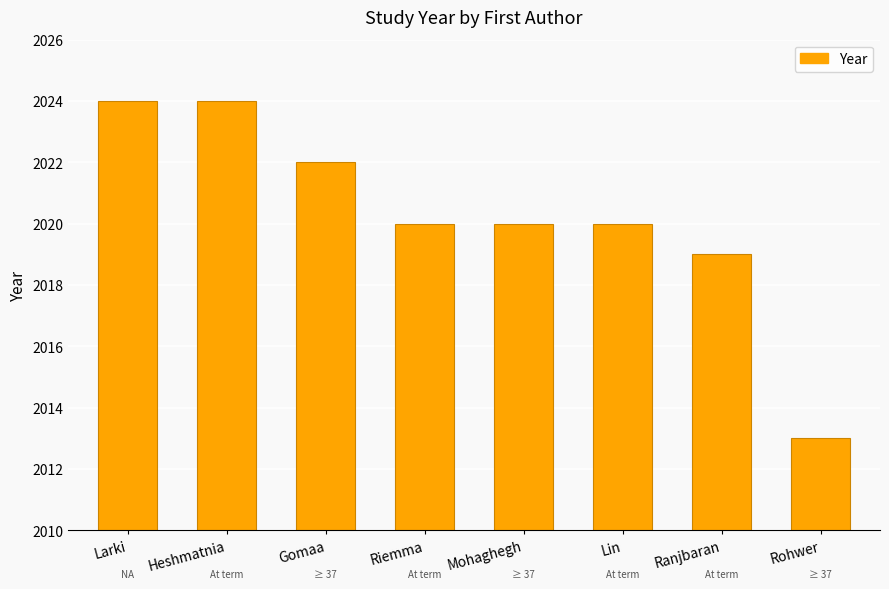

Does the chart contain any negative values?

No